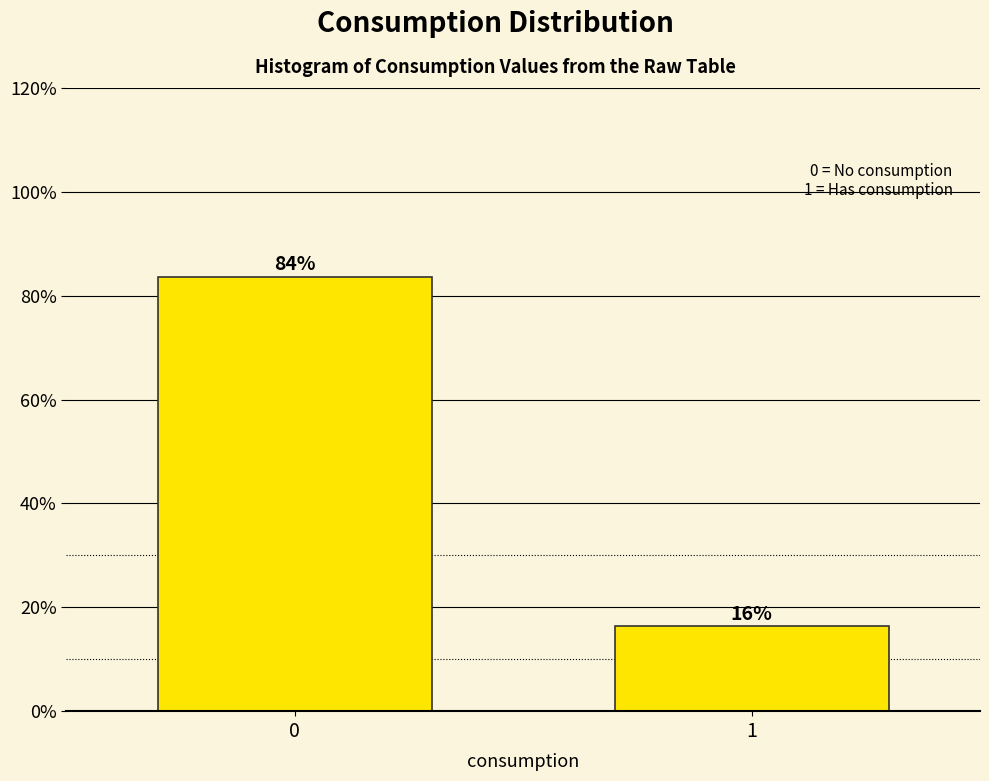

The value at 0 is 55.4. True or false?

False